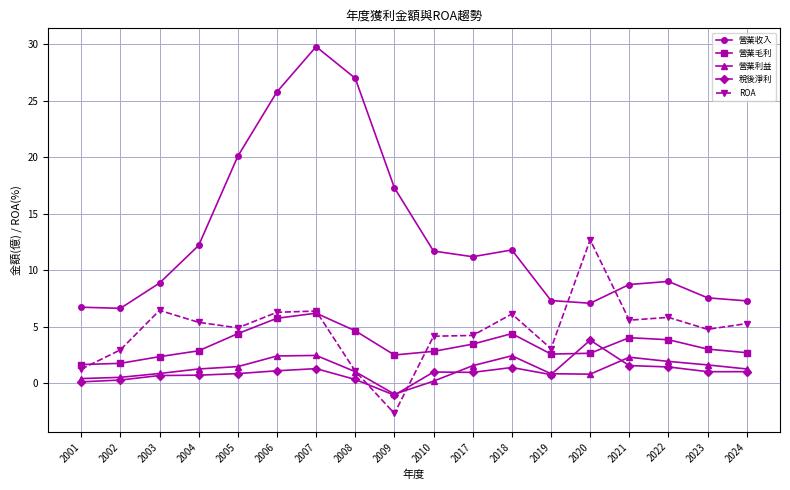

What is the approximate value of ROA at 2017?

4.2